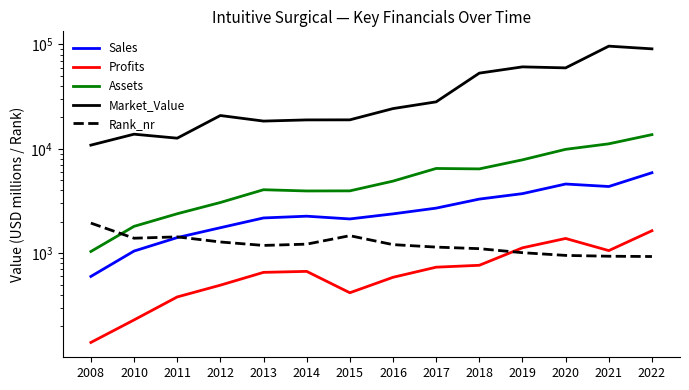

What is the difference between the Profits values at 2012 and 2010?

265.1